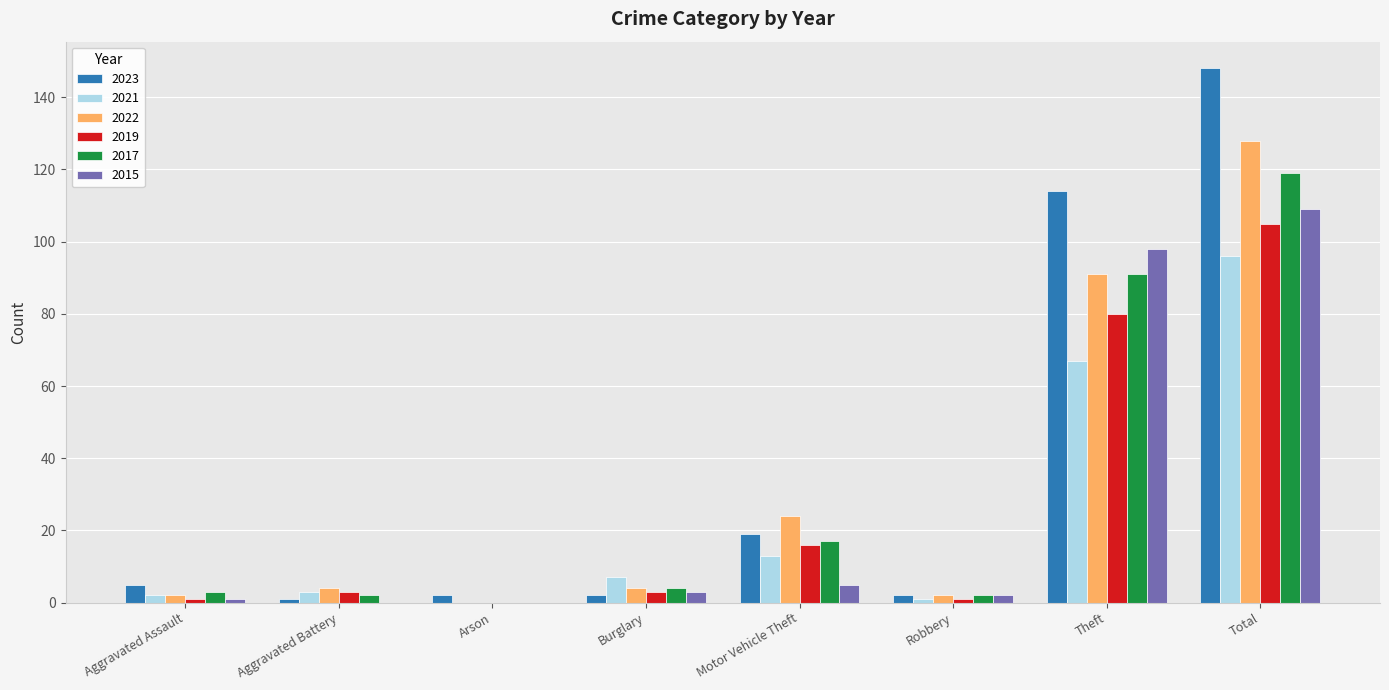

At which label is 2017 closest to 59?

Theft